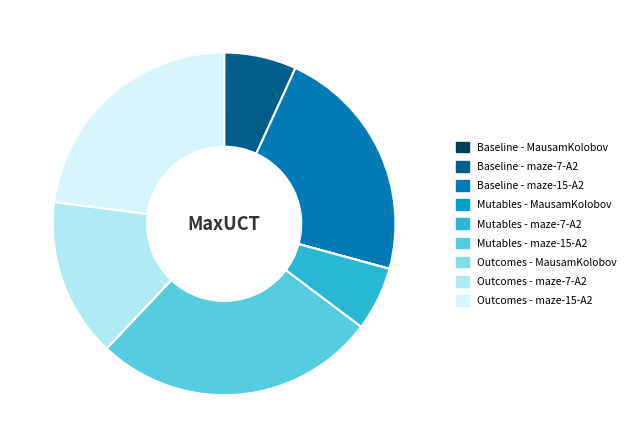

True or false: Baseline - maze-15-A2 accounts for 10% of the total.

False